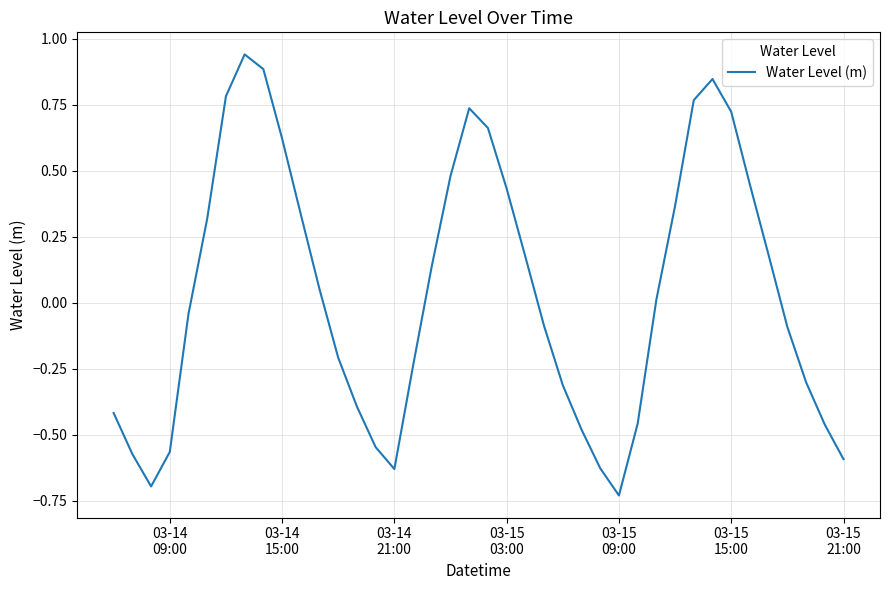

What is the difference between the maximum and minimum values?

1.7